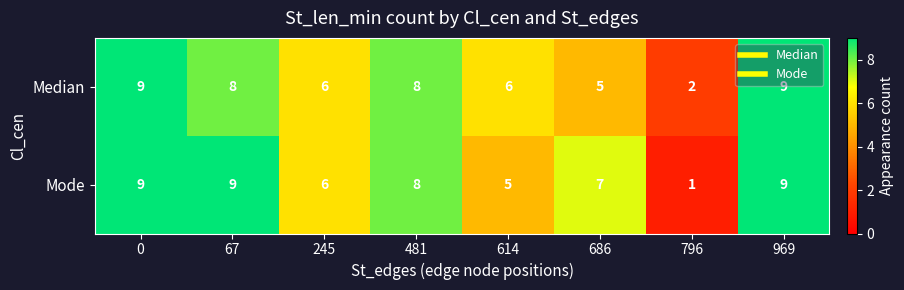

How many Mode values are between 6 and 9?

6